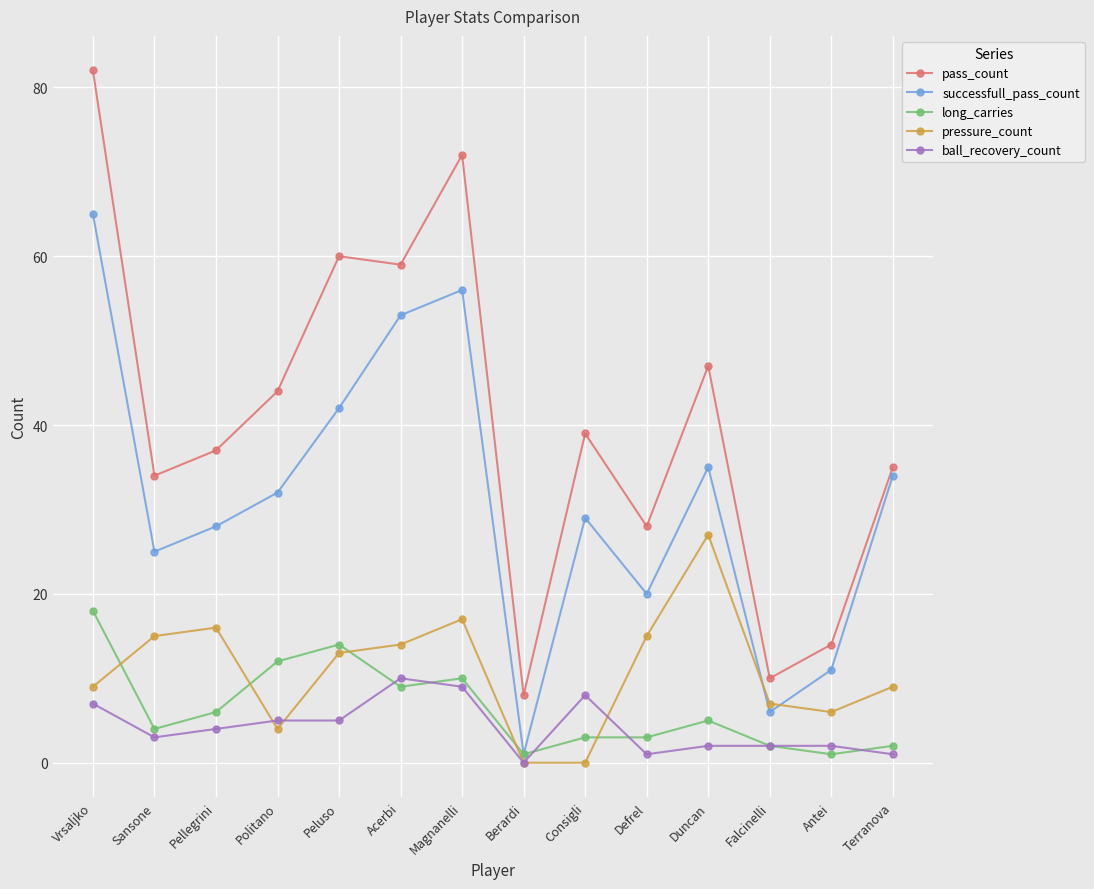

What are all the series names shown in the legend?

pass_count, successfull_pass_count, long_carries, pressure_count, ball_recovery_count